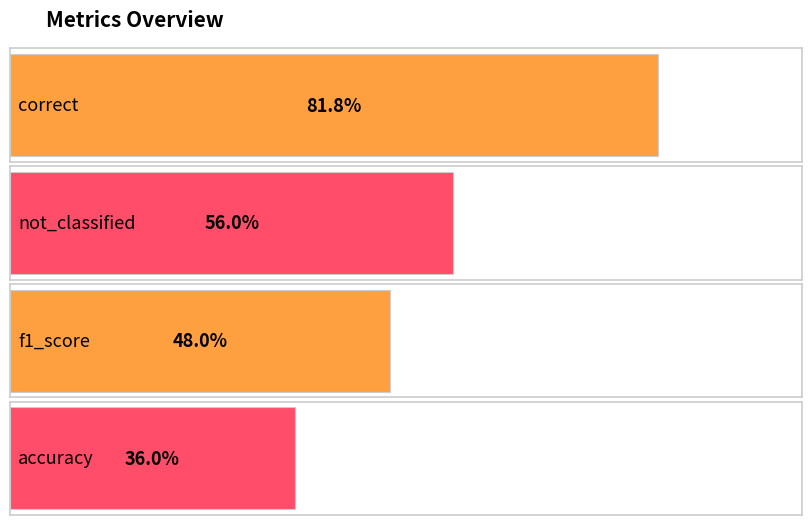

Reading left to right, what are all the values shown in this chart?

0.8	0.6	0.5	0.4